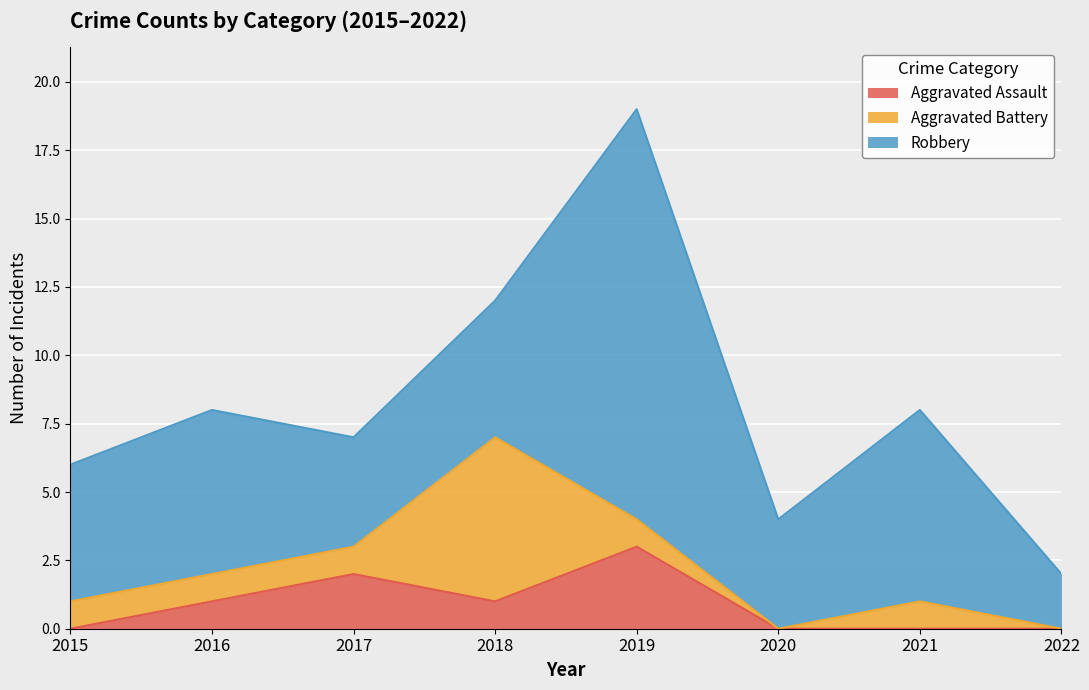

How many Aggravated Assault values are between 0 and 2?

7